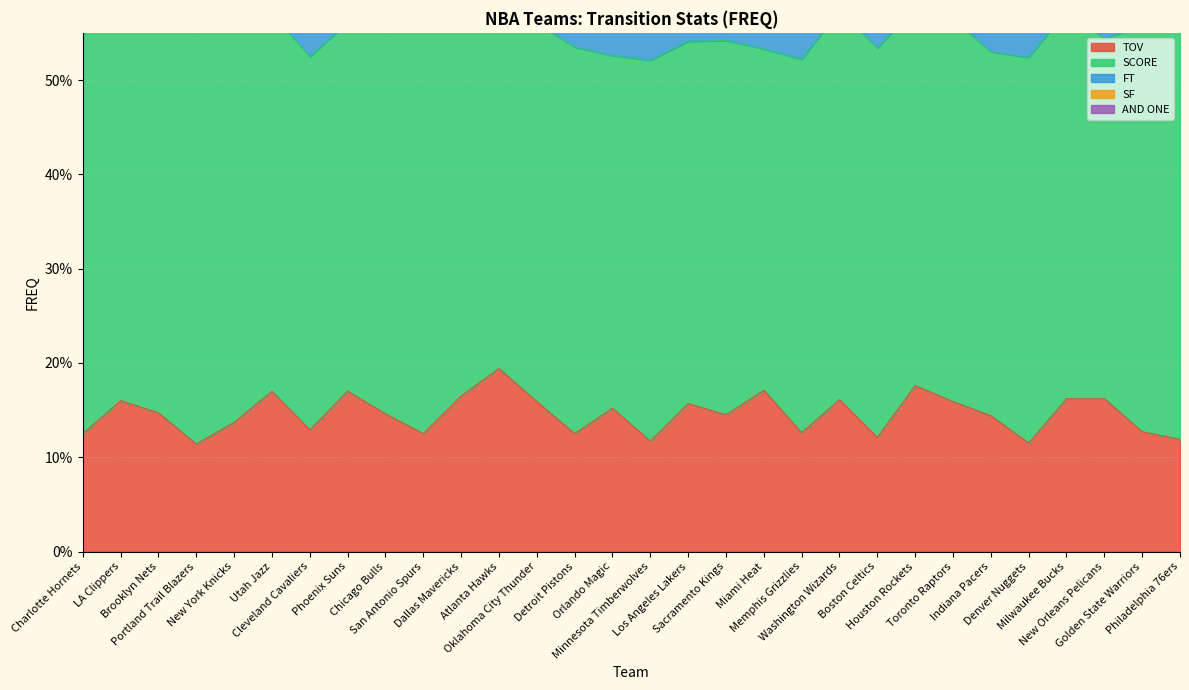

What is the maximum value shown in the chart?

0.4